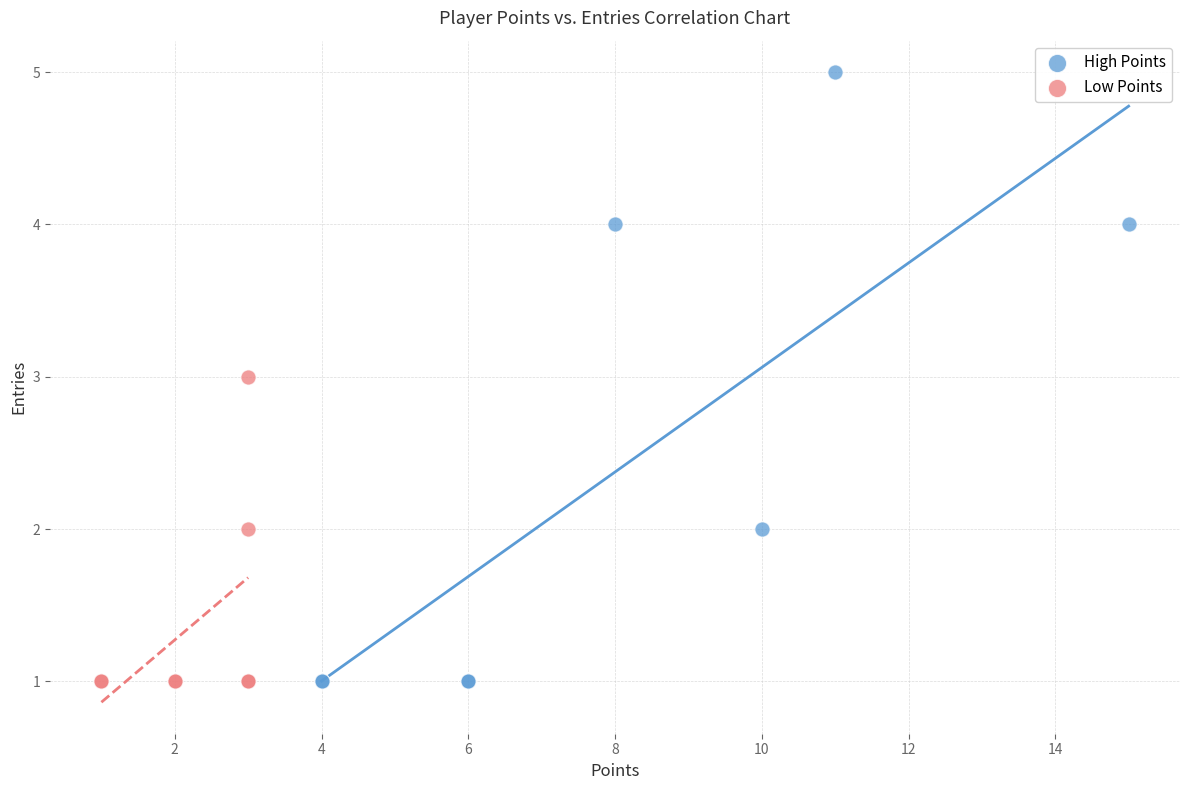

Which series reaches the maximum Y coordinate?

High Points